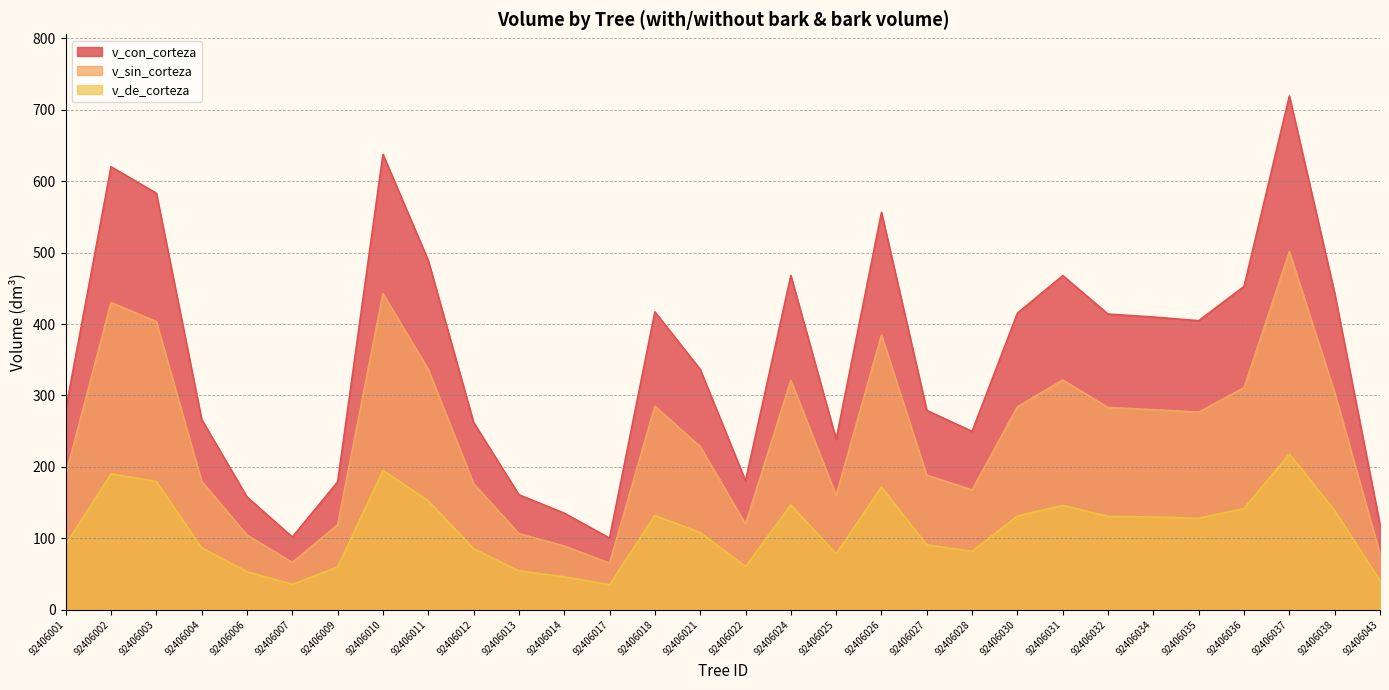

What is the sum of the v_con_corteza values at 92406003 and 92406001?

863.4